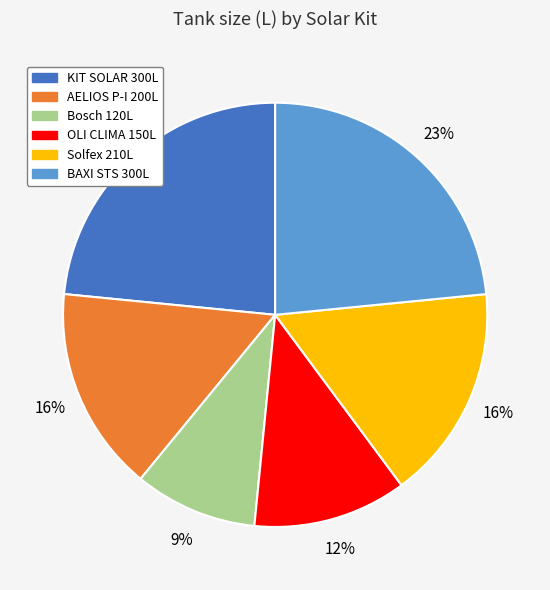

Does any single category account for the majority?

No